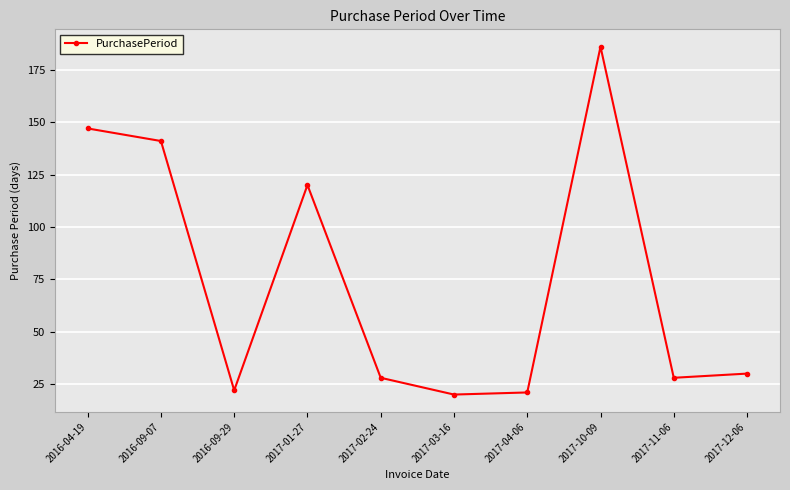

Is this an area chart (filled region under the line)?

No